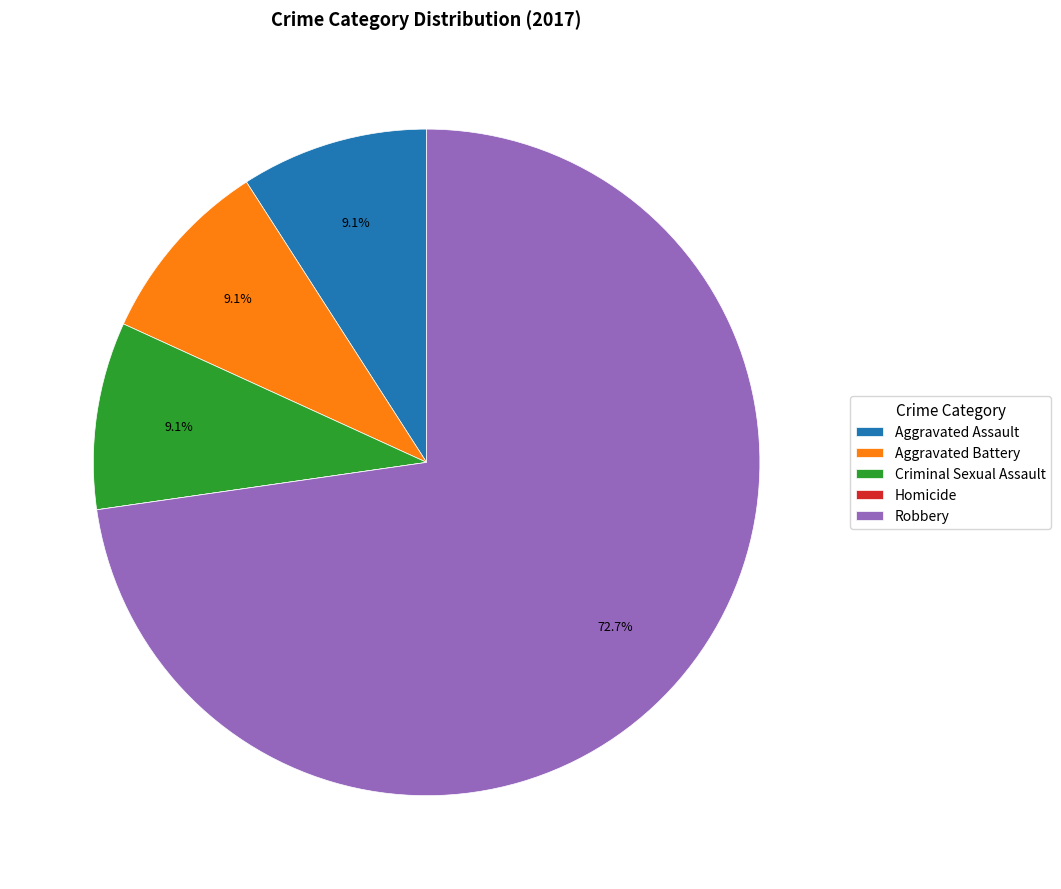

Does Robbery account for over 50% of the chart?

Yes